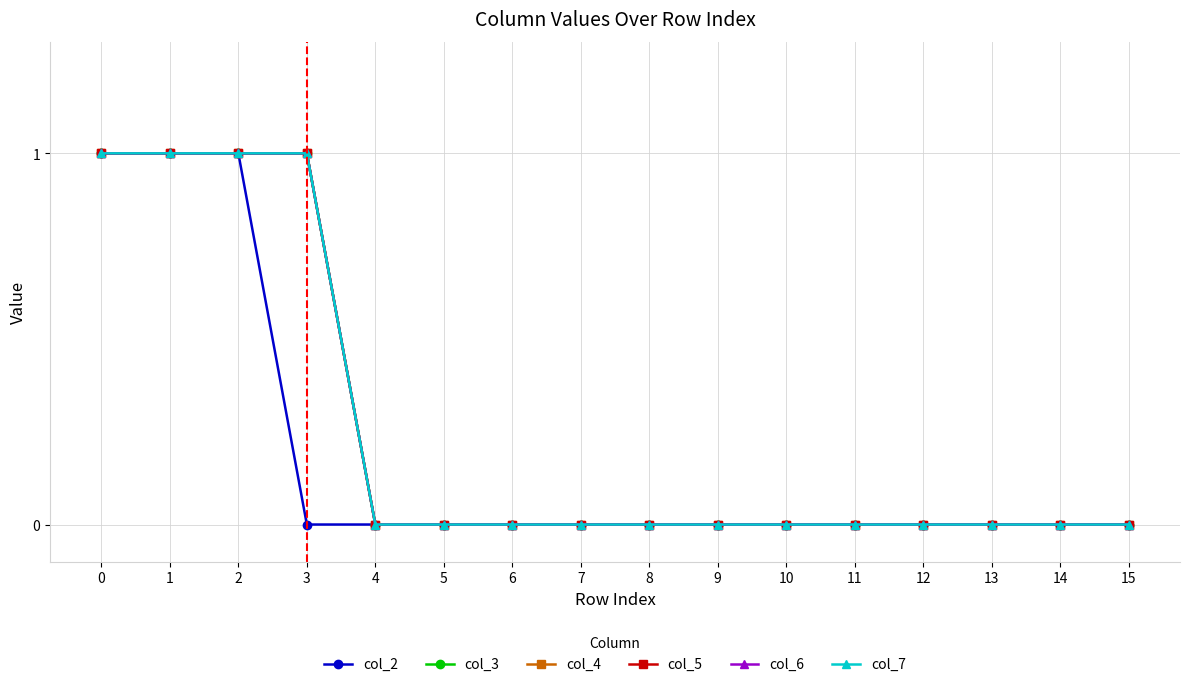

Which category has the lowest value across all series?

3